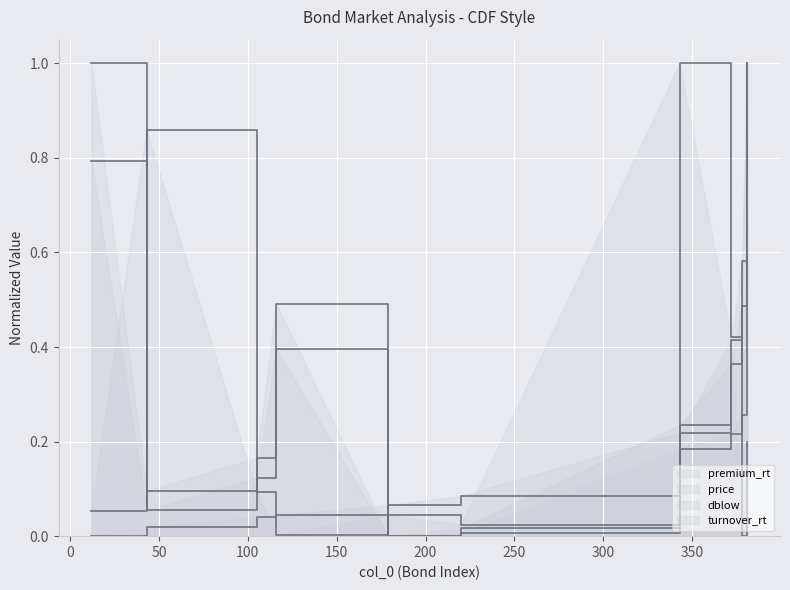

Rank the series at 100 from lowest to highest value.

turnover_rt_line, premium_rt_line, dblow_line, price_line